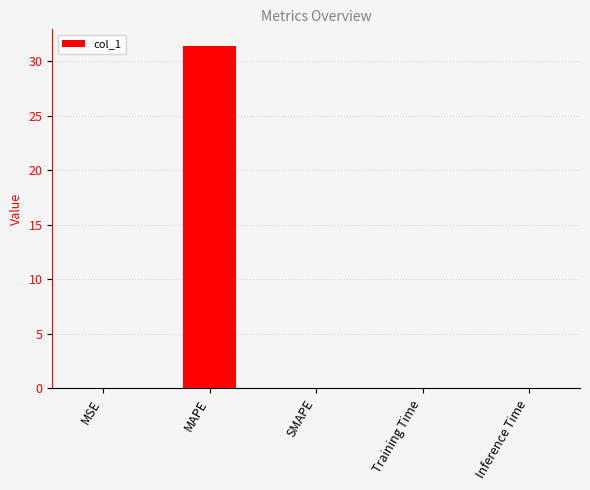

Read the value at MAPE.

31.4